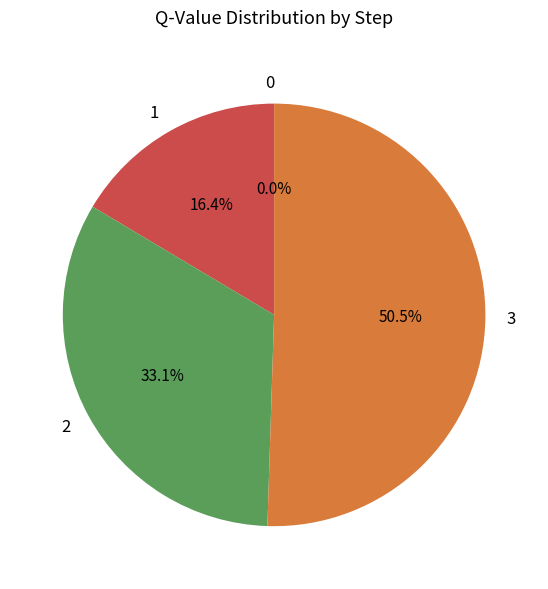

What percentage is the 2 slice, to the nearest percent?

33%